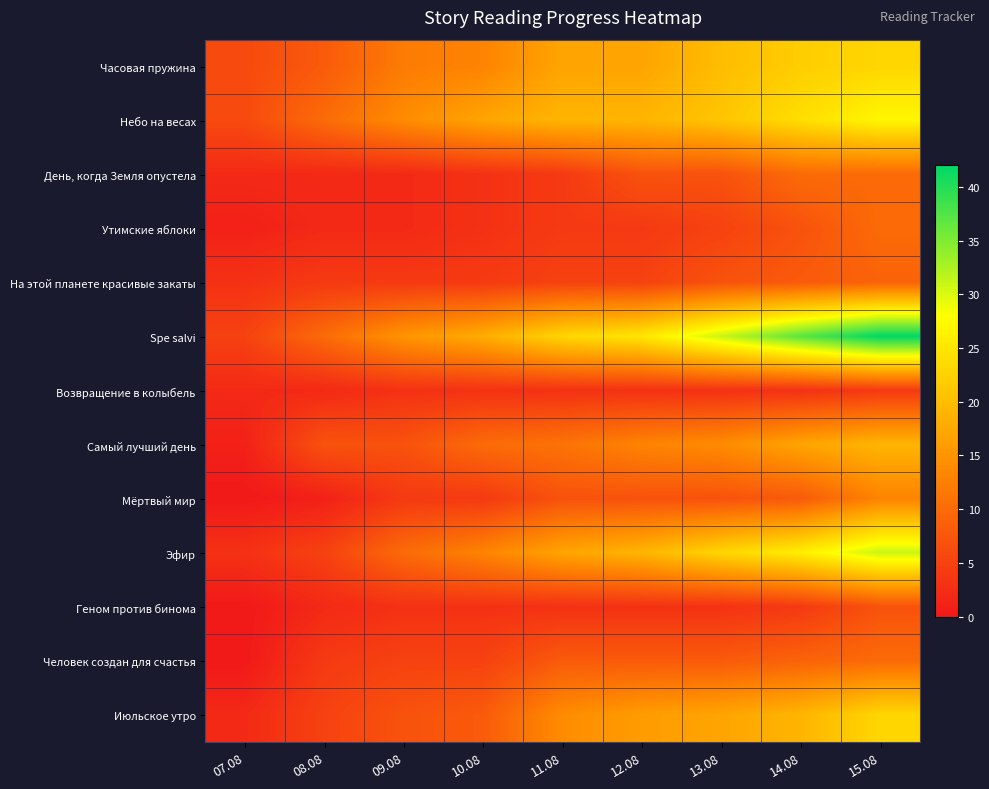

Which has a higher value, 10.08 or 15.08?

15.08